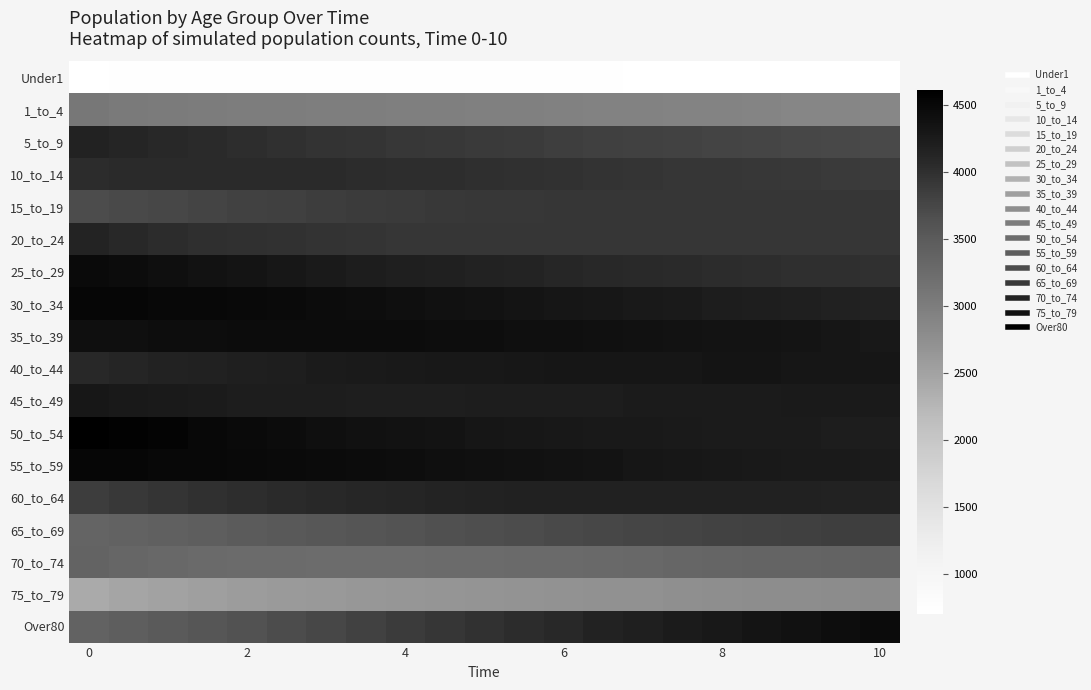

How many categories are shown in the chart?

21